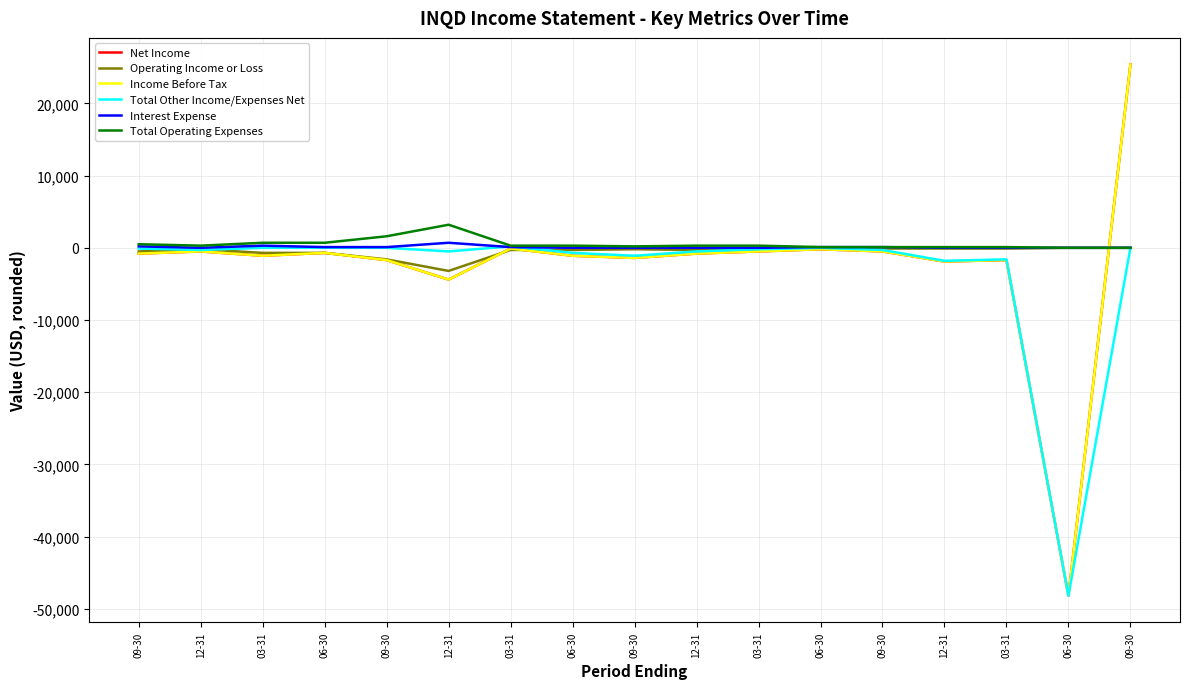

Where is the first local maximum for Net Income?

12-31